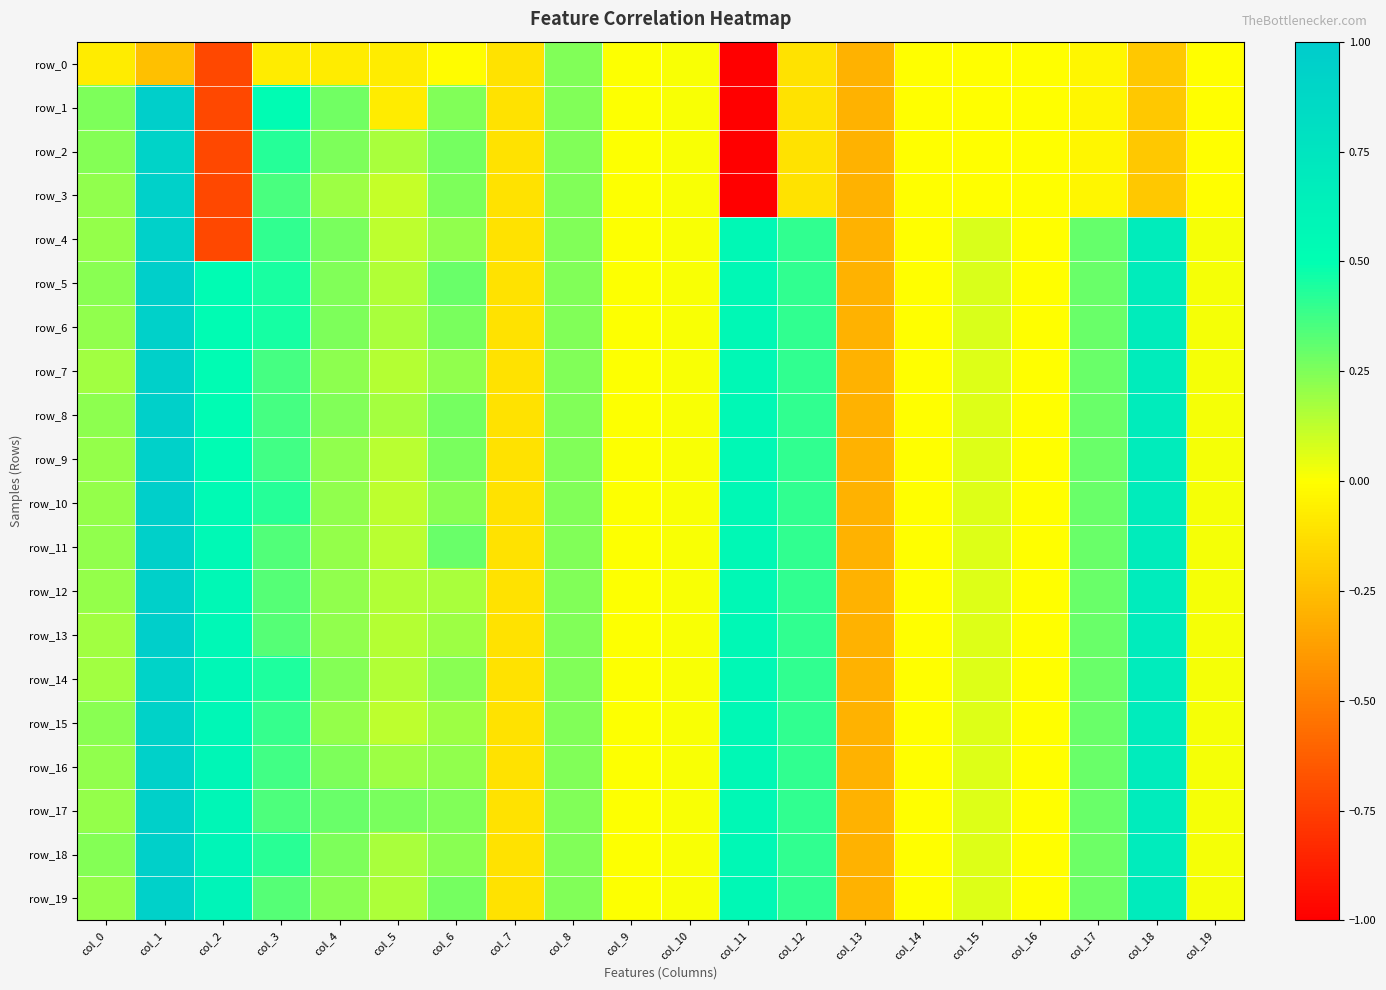

Rank the categories by row_0 value from highest to lowest.

col_8, col_10, col_9, col_14, col_16, col_19, col_15, col_6, col_17, col_3, col_4, col_5, col_0, col_7, col_12, col_18, col_1, col_13, col_2, col_11